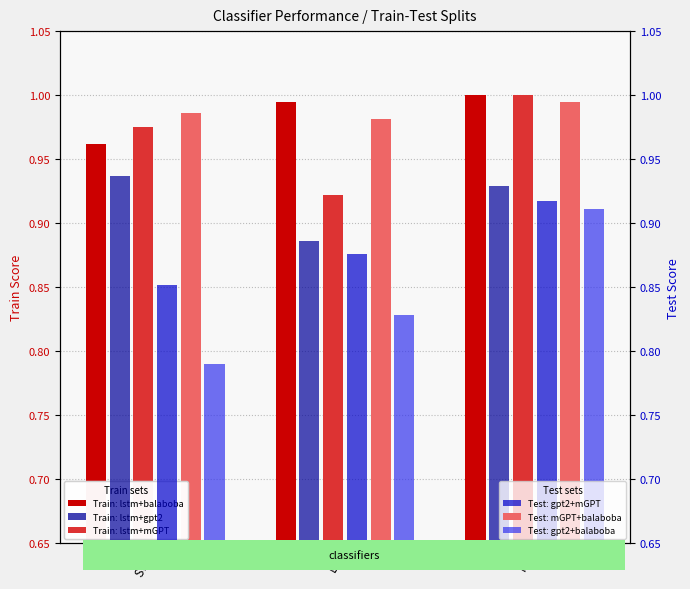

Is the value of Test: gpt2+mGPT at RF greater than the value of Train: lstm+gpt2 at DT?

Yes